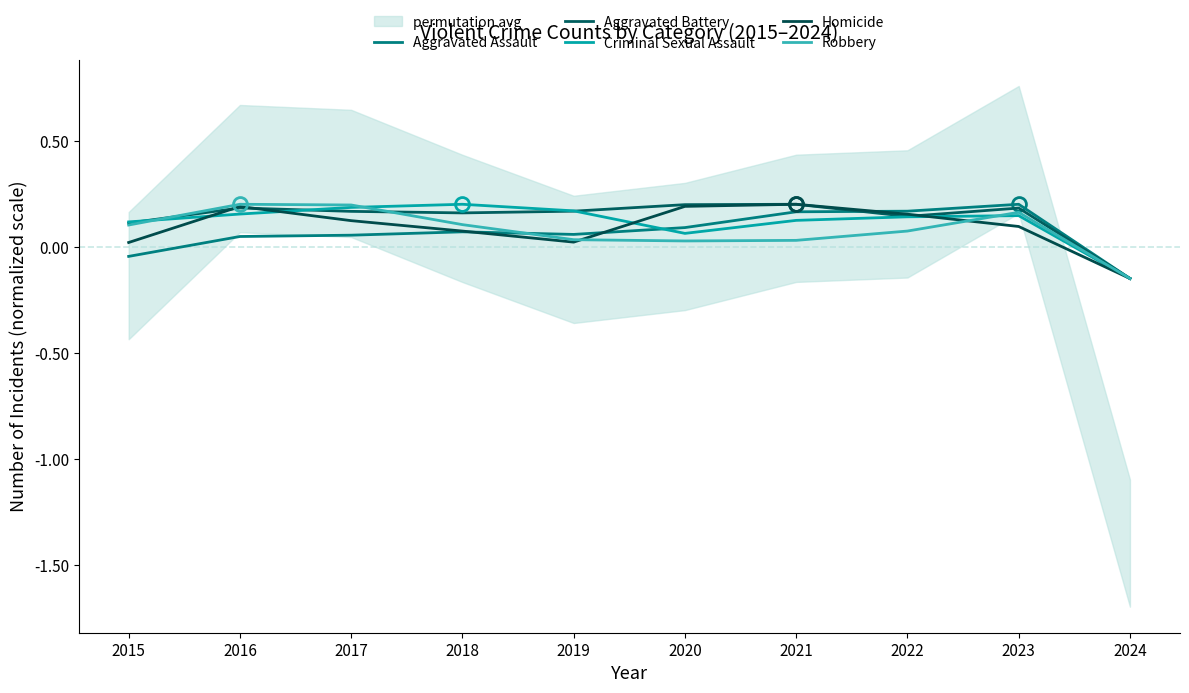

What are all the series names shown in the legend?

Aggravated Assault, Aggravated Battery, Criminal Sexual Assault, Homicide, Robbery